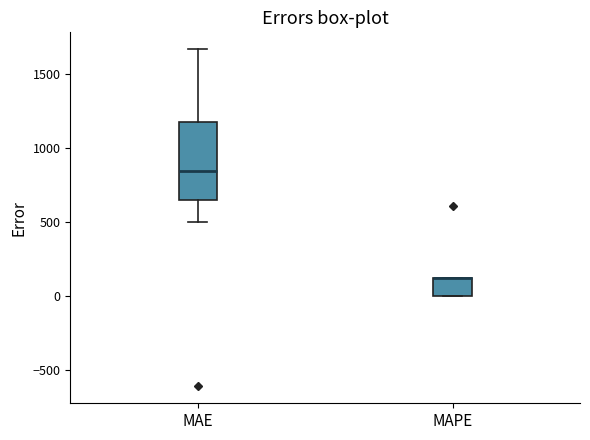

Comparing the boxes themselves (not the whiskers), which one is the tallest?

MAE